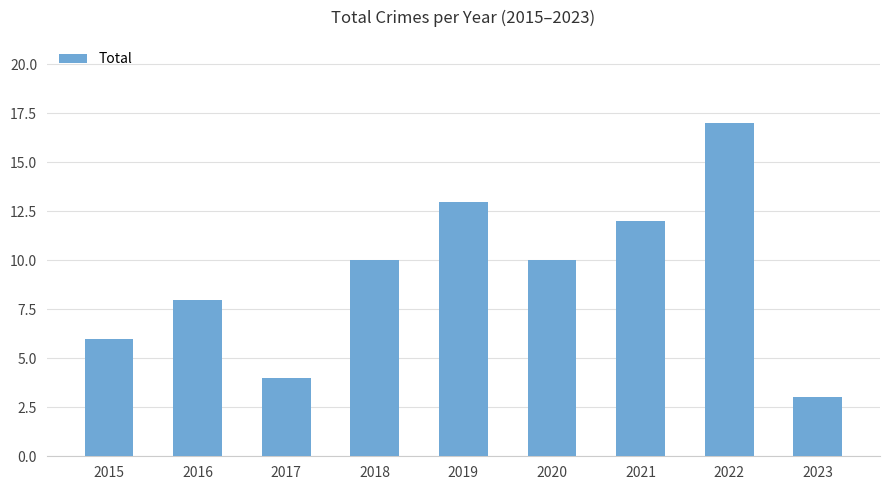

Reading left to right, list all the values displayed in this chart.

2015=6	2016=8	2017=4	2018=10	2019=13	2020=10	2021=12	2022=17	2023=3